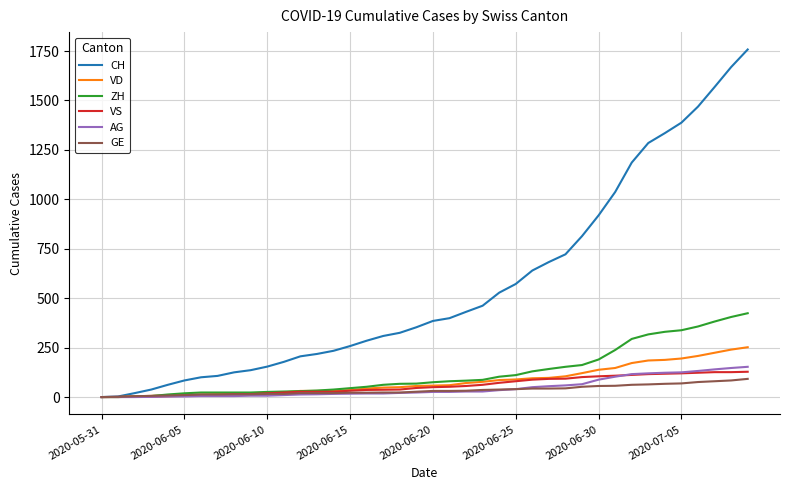

List the series in order of their peak value, highest first.

CH, ZH, VD, AG, VS, GE